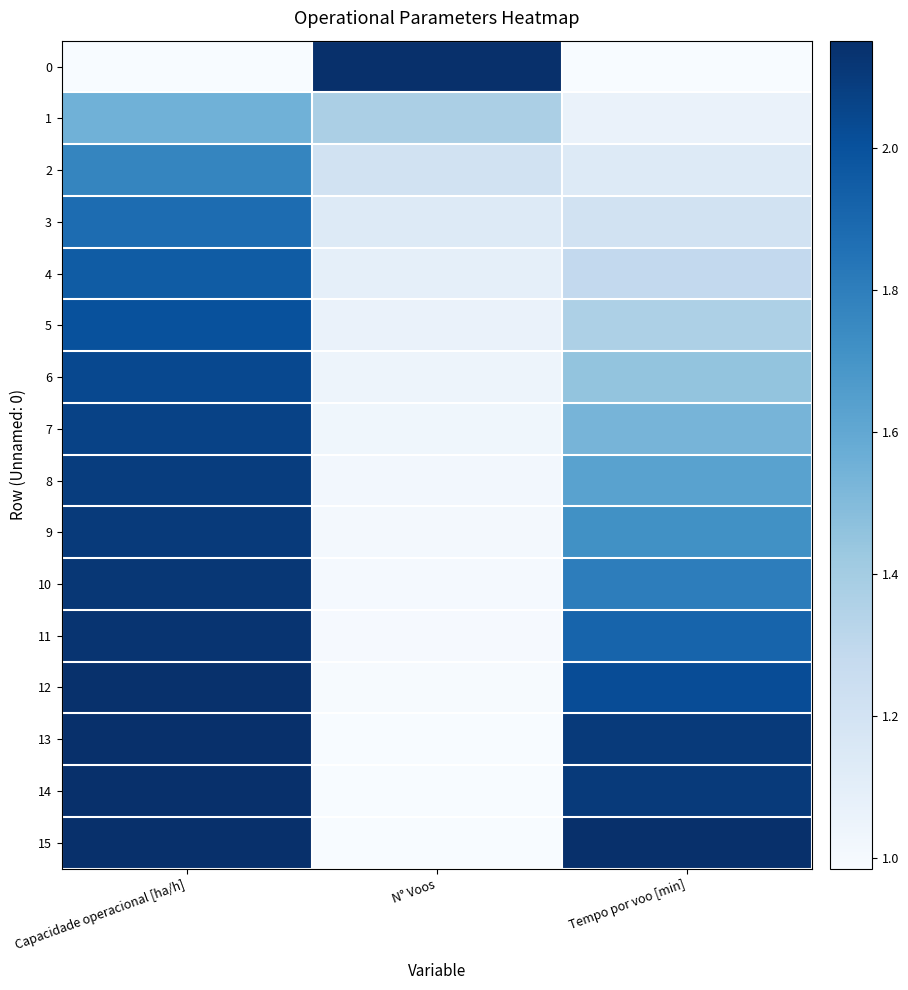

Reading right to left, transcribe all the data shown in this chart.

0: Tempo por voo [min]=0.0	N° Voos=1.0	Capacidade operacional [ha/h]=0.0
1: Tempo por voo [min]=0.1	N° Voos=0.3	Capacidade operacional [ha/h]=0.5
2: Tempo por voo [min]=0.1	N° Voos=0.2	Capacidade operacional [ha/h]=0.7
3: Tempo por voo [min]=0.2	N° Voos=0.1	Capacidade operacional [ha/h]=0.8
4: Tempo por voo [min]=0.3	N° Voos=0.1	Capacidade operacional [ha/h]=0.8
5: Tempo por voo [min]=0.3	N° Voos=0.1	Capacidade operacional [ha/h]=0.9
6: Tempo por voo [min]=0.4	N° Voos=0.0	Capacidade operacional [ha/h]=0.9
7: Tempo por voo [min]=0.5	N° Voos=0.0	Capacidade operacional [ha/h]=0.9
8: Tempo por voo [min]=0.6	N° Voos=0.0	Capacidade operacional [ha/h]=0.9
9: Tempo por voo [min]=0.6	N° Voos=0.0	Capacidade operacional [ha/h]=1.0
10: Tempo por voo [min]=0.7	N° Voos=0.0	Capacidade operacional [ha/h]=1.0
11: Tempo por voo [min]=0.8	N° Voos=0.0	Capacidade operacional [ha/h]=1.0
12: Tempo por voo [min]=0.9	N° Voos=0.0	Capacidade operacional [ha/h]=1.0
13: Tempo por voo [min]=1.0	N° Voos=0.0	Capacidade operacional [ha/h]=1.0
14: Tempo por voo [min]=1.0	N° Voos=0.0	Capacidade operacional [ha/h]=1.0
15: Tempo por voo [min]=1.0	N° Voos=0.0	Capacidade operacional [ha/h]=1.0